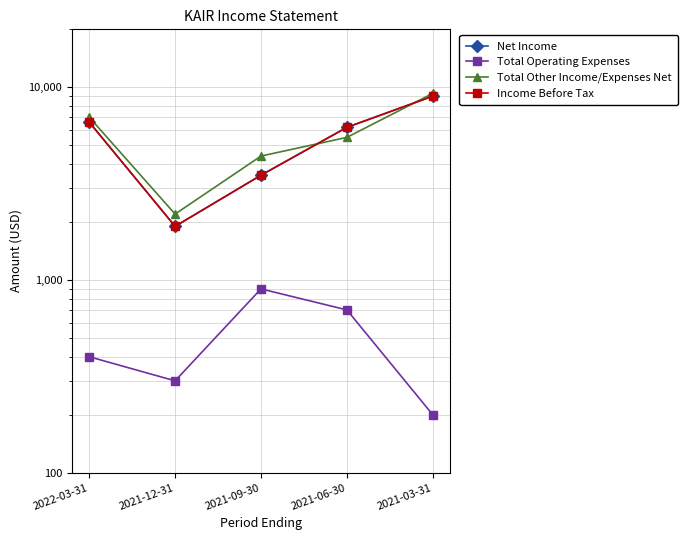

What is the value of the Income Before Tax point at the 1st from the left?

6600